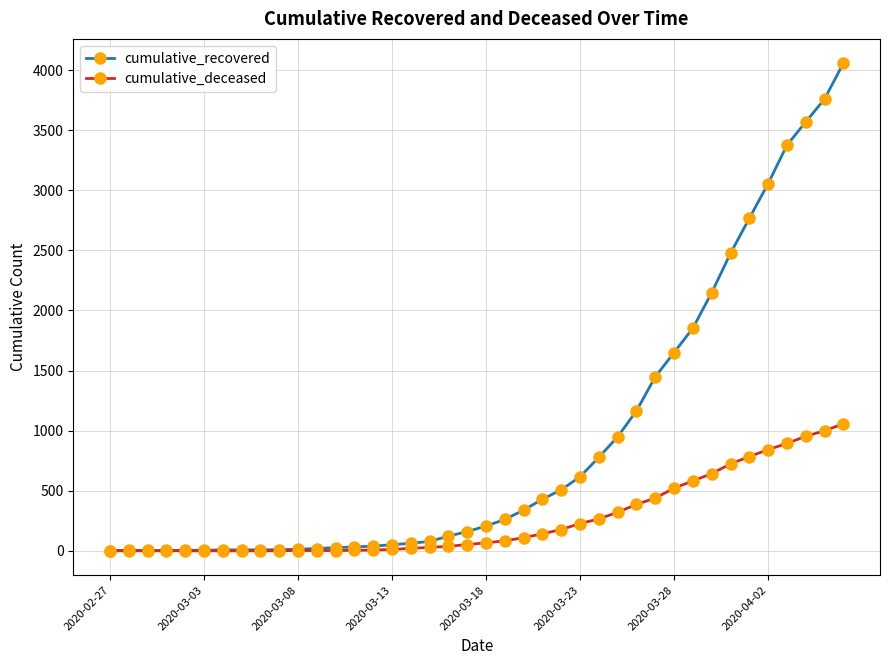

Which series has the largest total across all categories?

cumulative_recovered